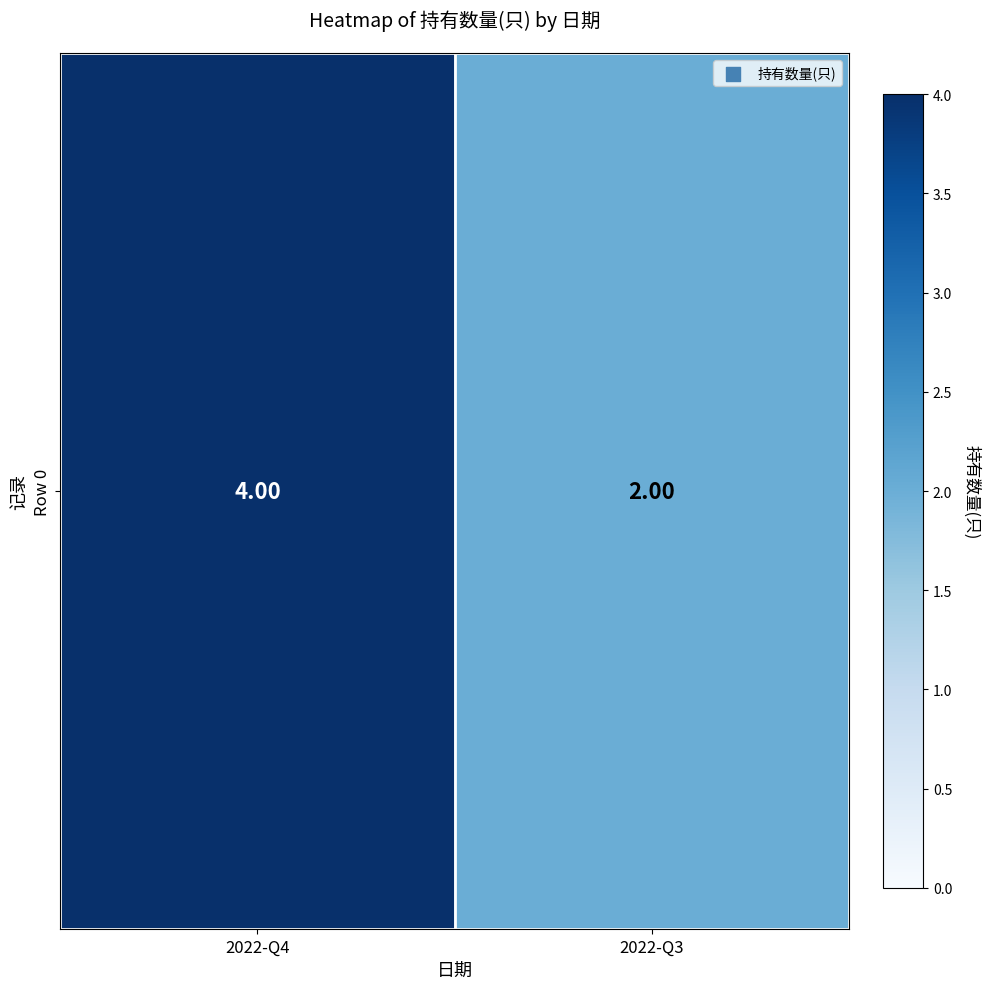

What is the approximate value at 2022-Q3?

2